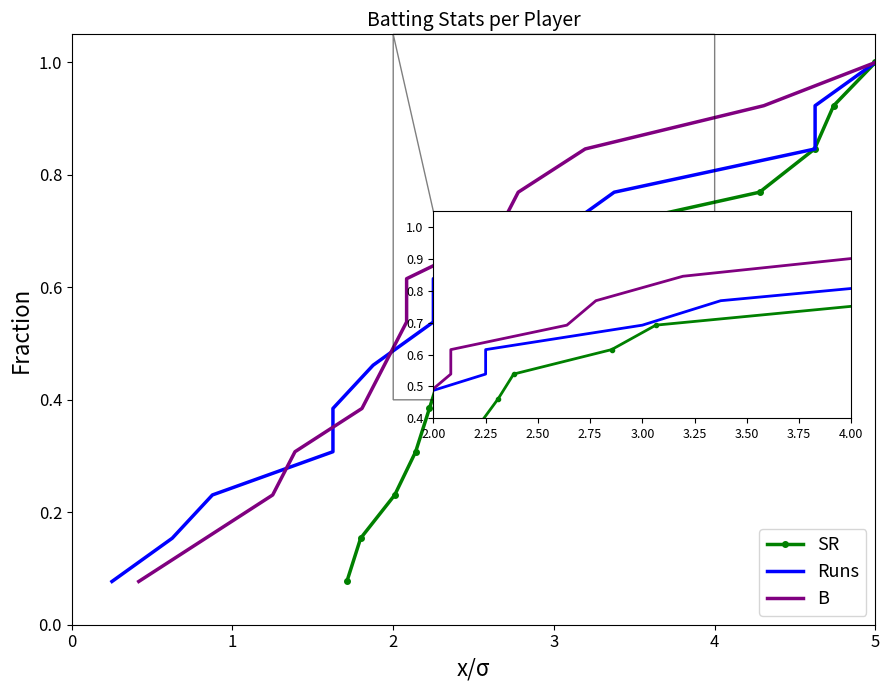

Reading left to right, list all the values displayed in this chart.

SR: 0=0.1	1=0.2	2=0.2	3=0.3	4=0.4	5=0.5	6=0.5	7=0.6	8=0.7	9=0.8	10=0.8	11=0.9	12=1.0
Runs: 0=0.1	1=0.2	2=0.2	3=0.3	4=0.4	5=0.5	6=0.5	7=0.6	8=0.7	9=0.8	10=0.8	11=0.9	12=1.0
B: 0=0.1	1=0.2	2=0.2	3=0.3	4=0.4	5=0.5	6=0.5	7=0.6	8=0.7	9=0.8	10=0.8	11=0.9	12=1.0